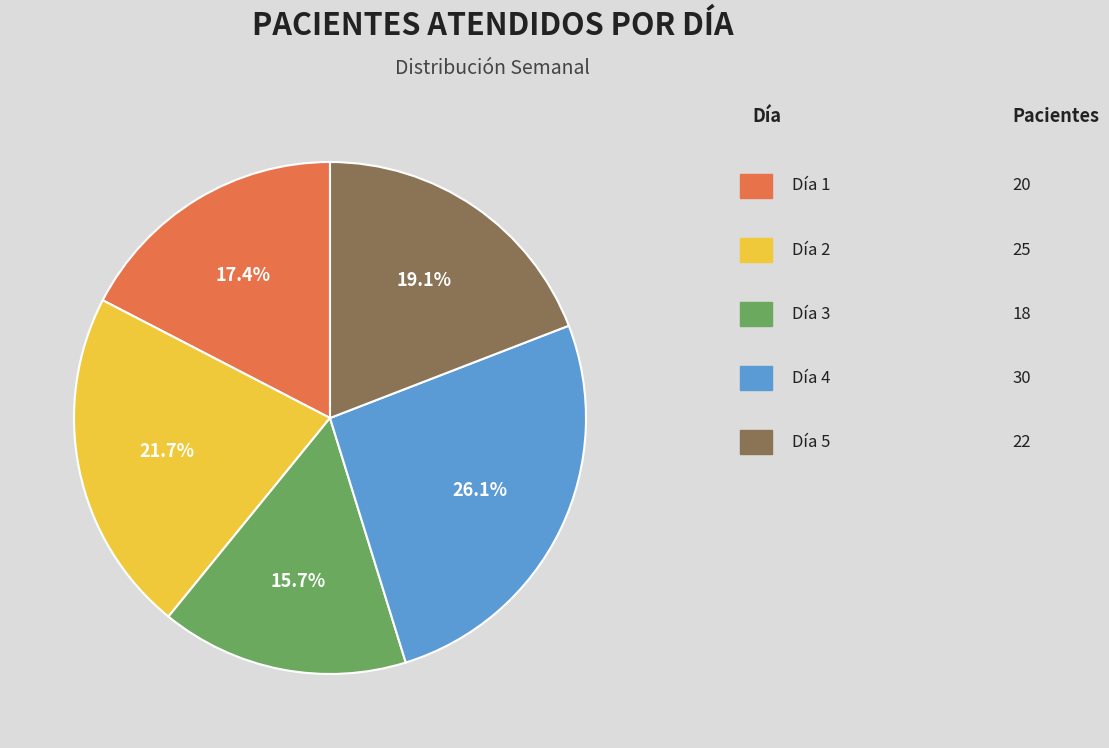

Is there a majority slice in this chart?

No